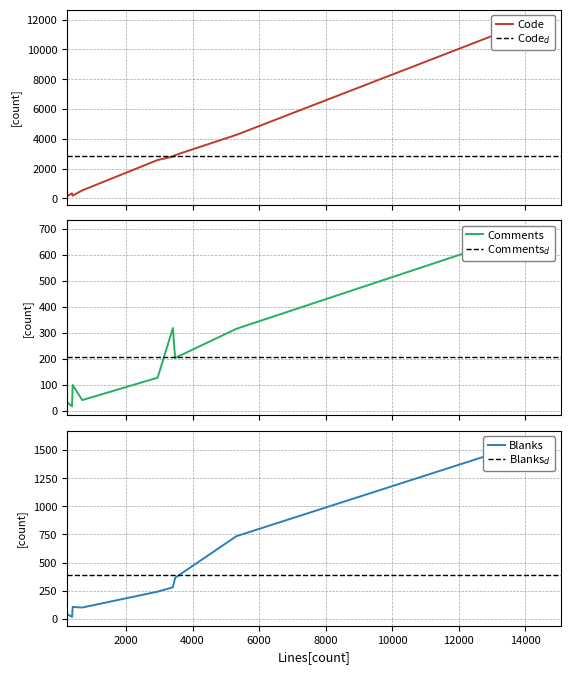

True or false: Code and Blanks cross at least once.

False